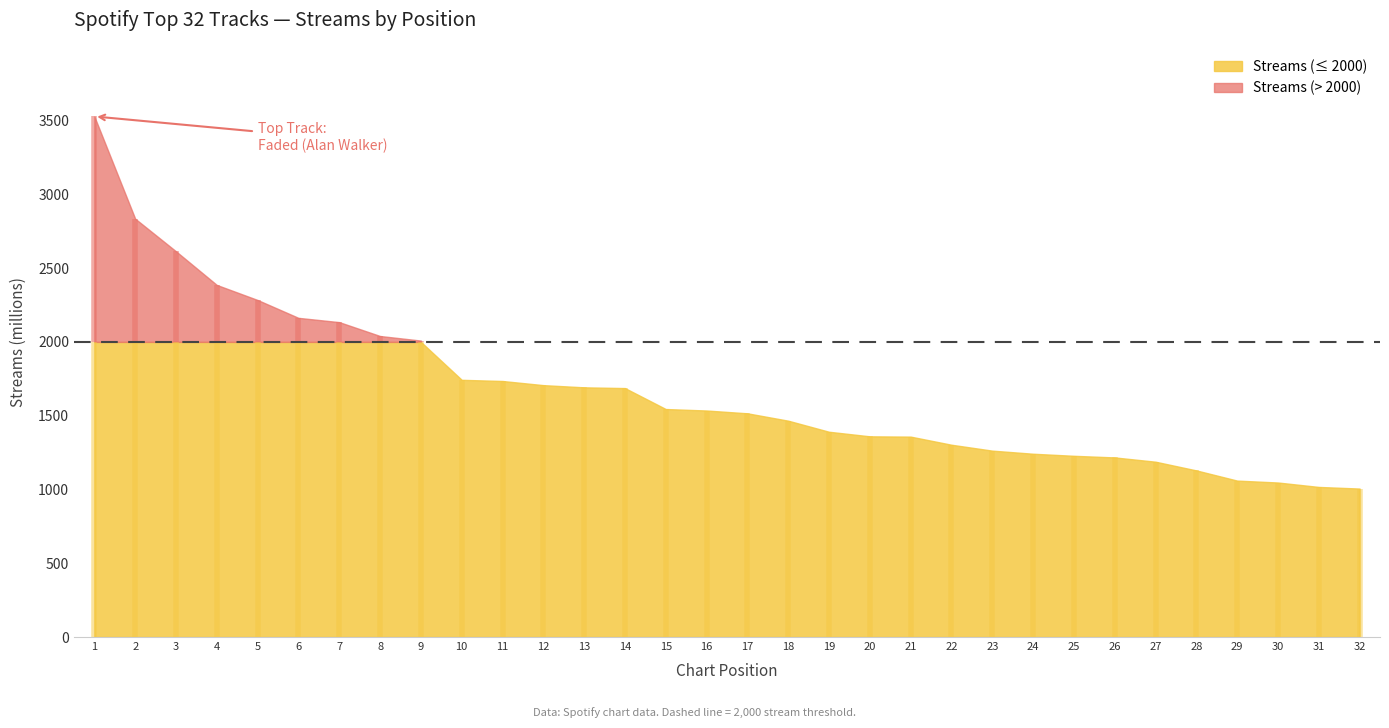

Reading left to right, list all the values displayed in this chart.

3528	2835	2614	2386	2284	2163	2134	2040	2009	1743	1735	1707	1692	1687	1545	1535	1516	1466	1391	1360	1358	1303	1263	1242	1228	1217	1188	1129	1060	1047	1017	1006